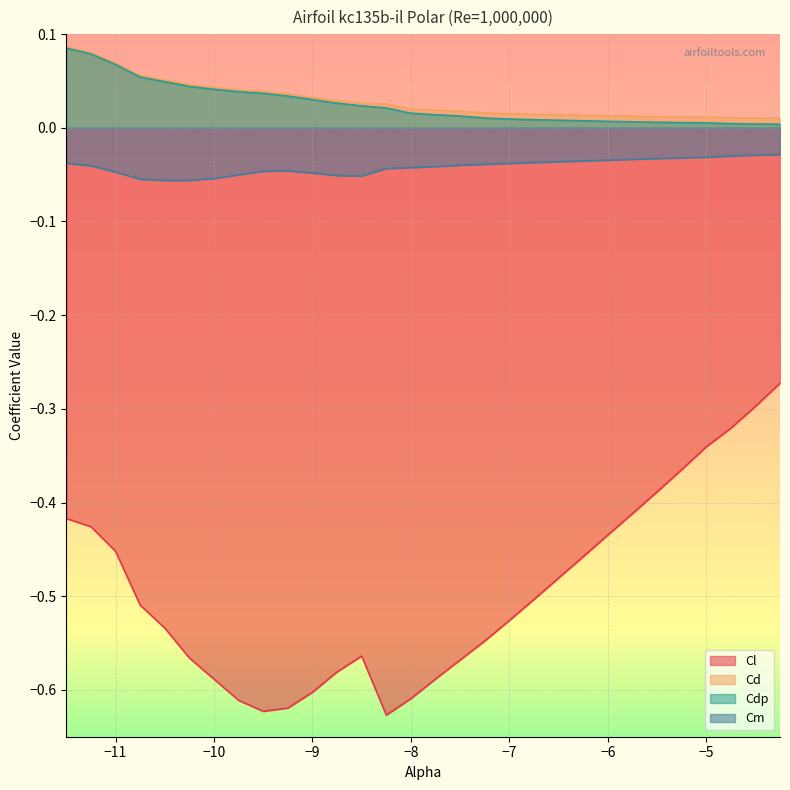

Which series has the widest spread of values?

Cl